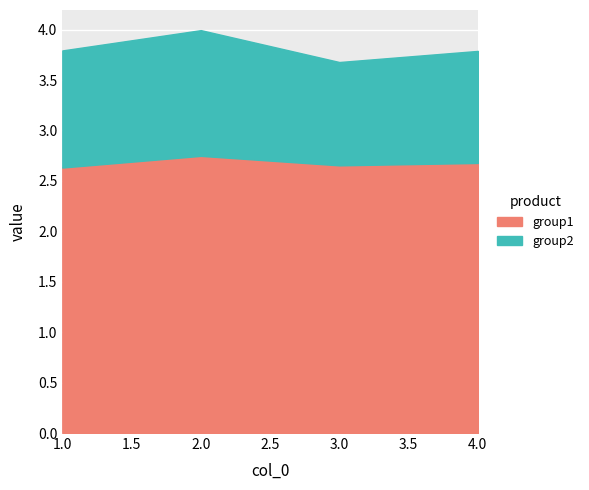

At which category does T2_Ie reach its first local peak?

2